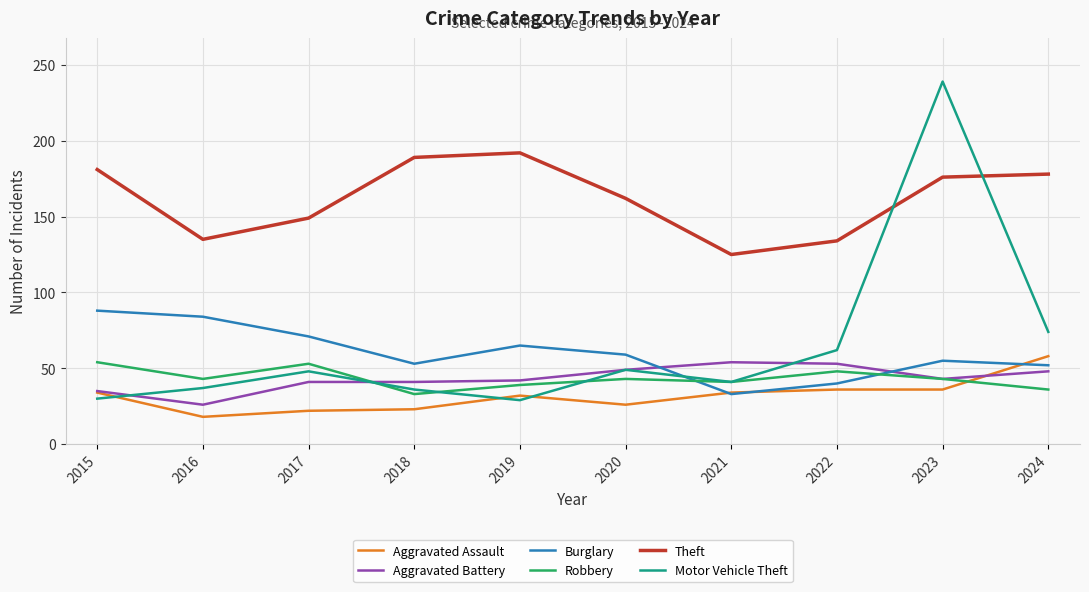

True or false: Burglary has a value of 86 at 2019.

False